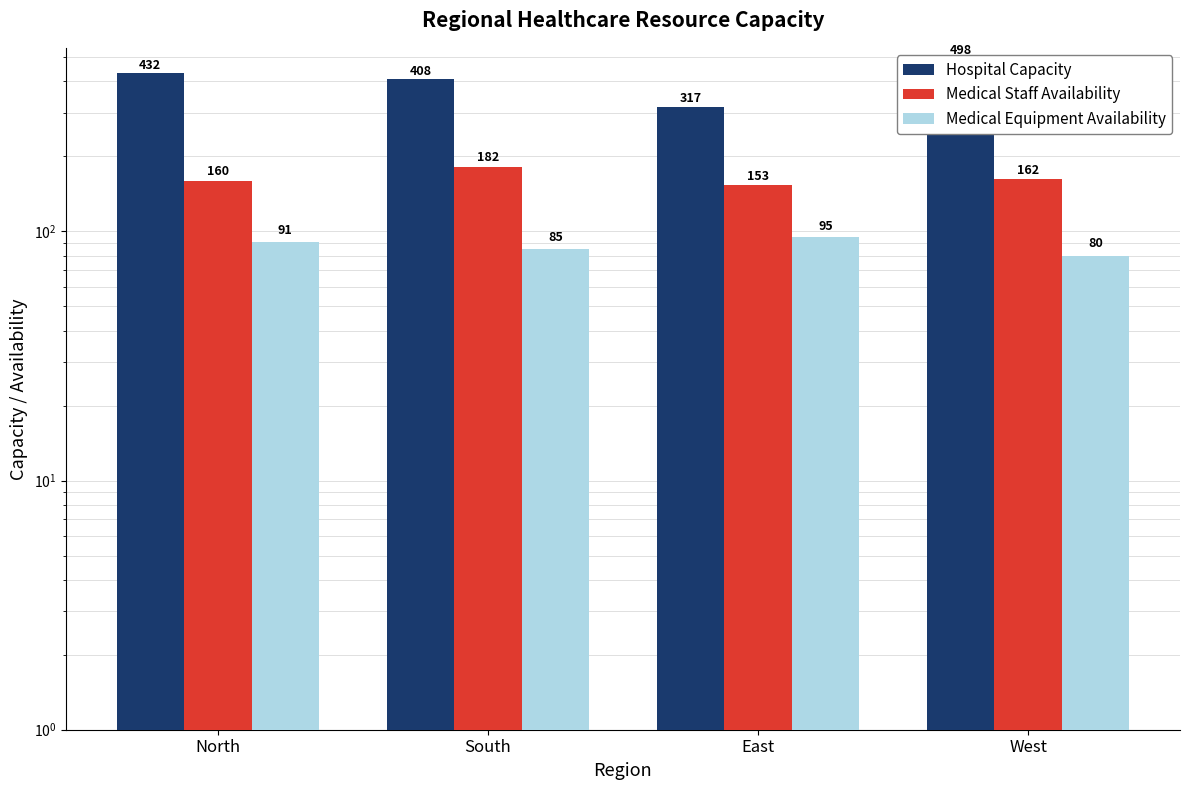

Which series changed the most between South and West?

Hospital Capacity